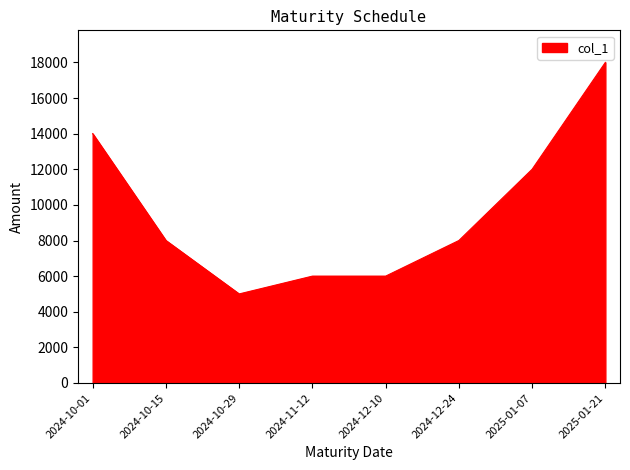

The value at 2025-01-21 is 18000. True or false?

True